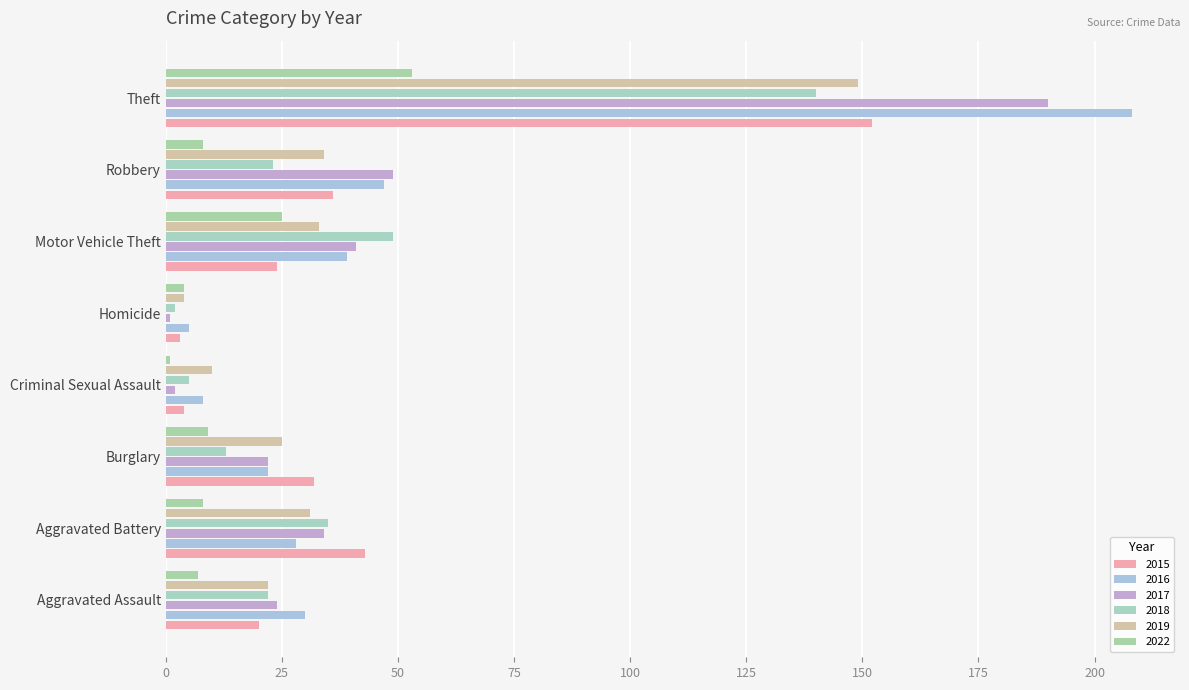

What is the highest value of the 2017 series?

190